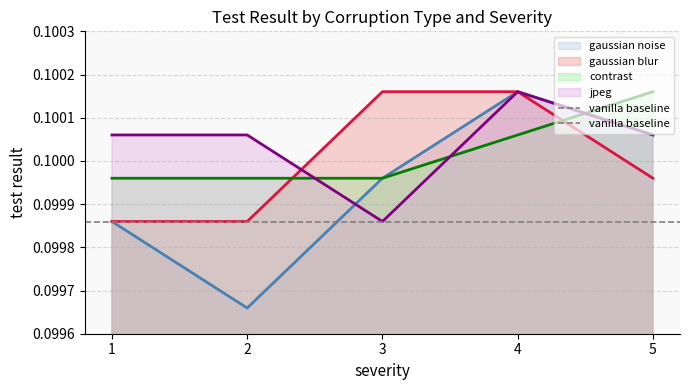

Rank the categories by contrast value from highest to lowest.

5, 4, 1, 2, 3